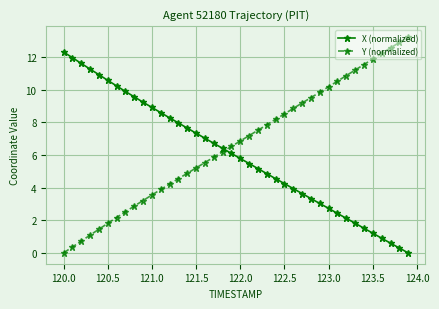

What is the value of the X (normalized) point at the 22nd from the left?

5.5